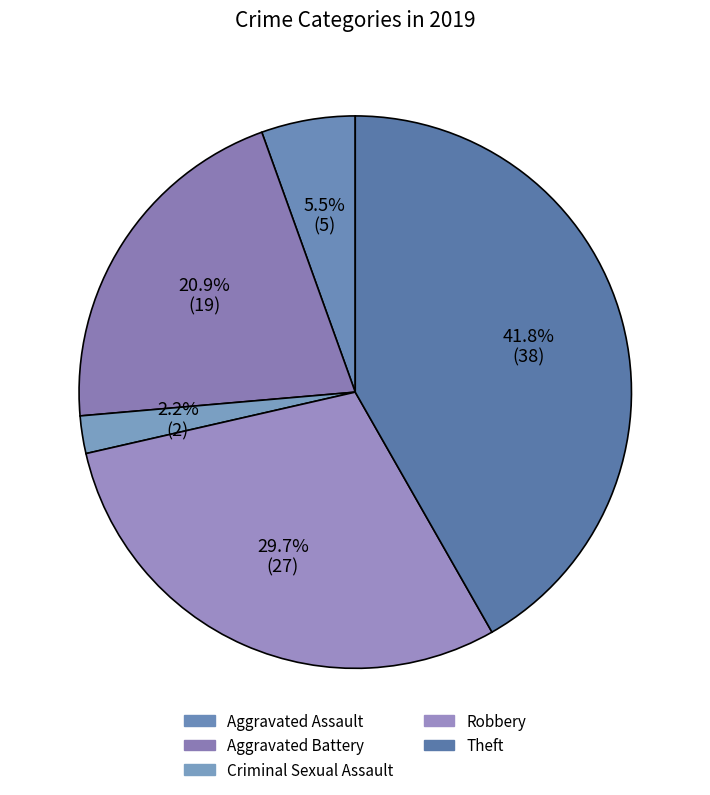

To the nearest percent, what percentage of the pie is Theft?

42%